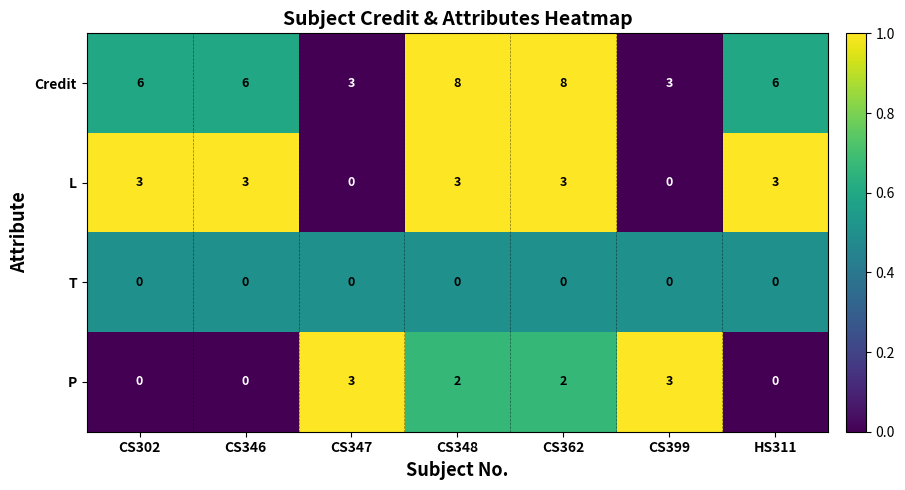

What is the sum of the P values at CS362 and CS348?

4